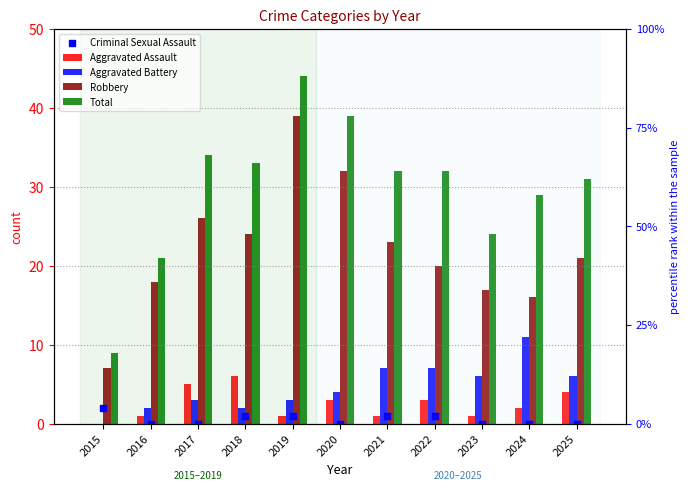

At which category is the sum across all series the highest?

2019